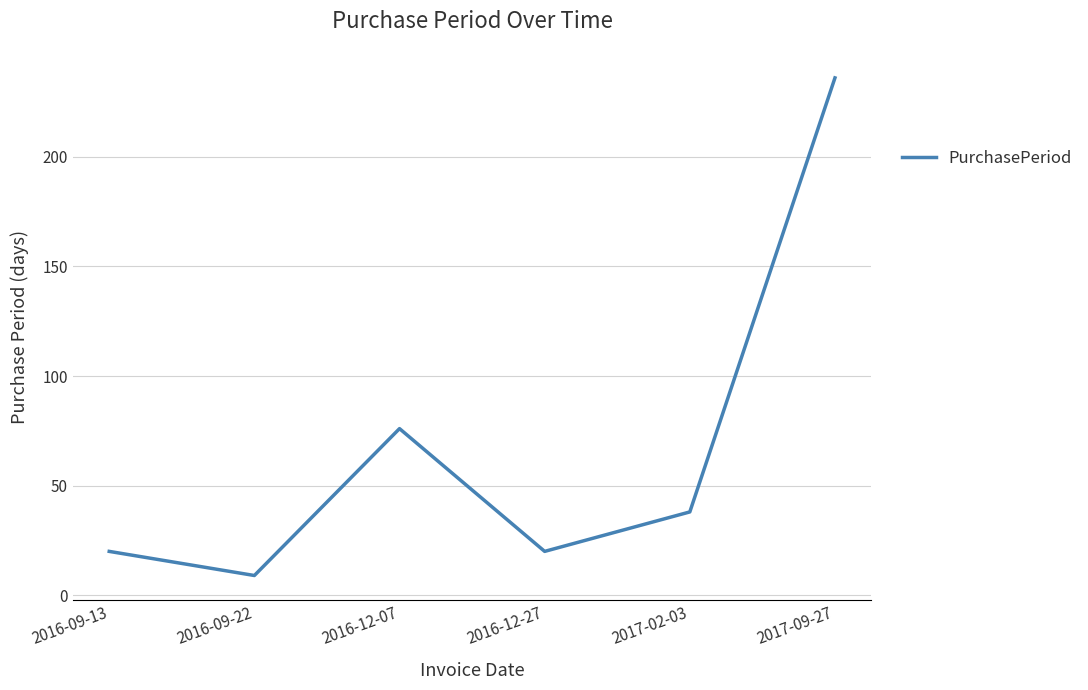

What is the ratio of the value at 2016-09-22 to the value at 2017-02-03?

0.2